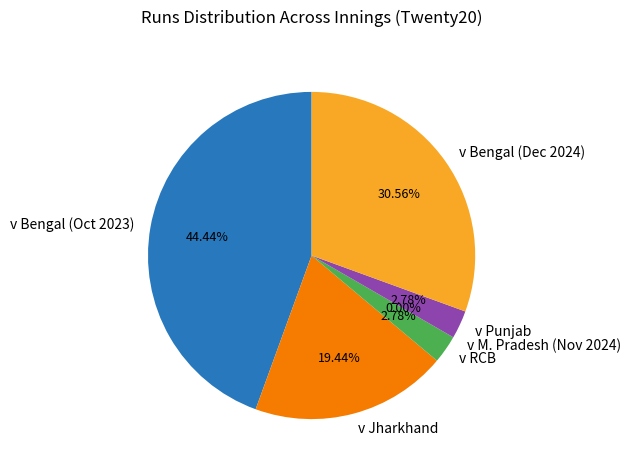

To the nearest percent, what is the average slice percentage?

17%